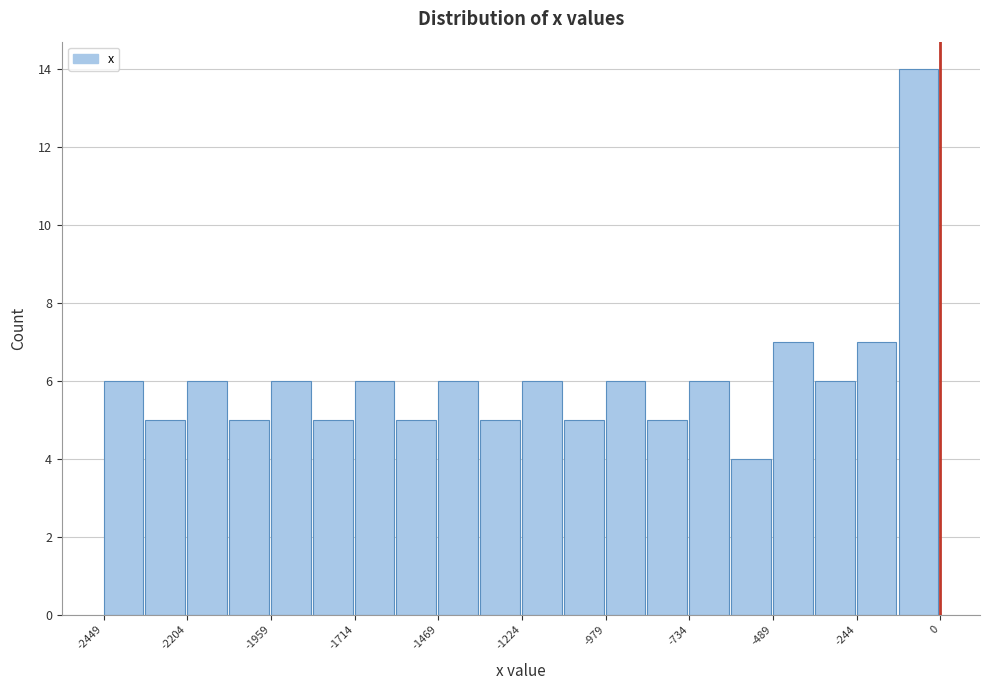

Around what value on the x-axis is the tallest bar? Give the approximate position of its centre, as read against the axis.

-50